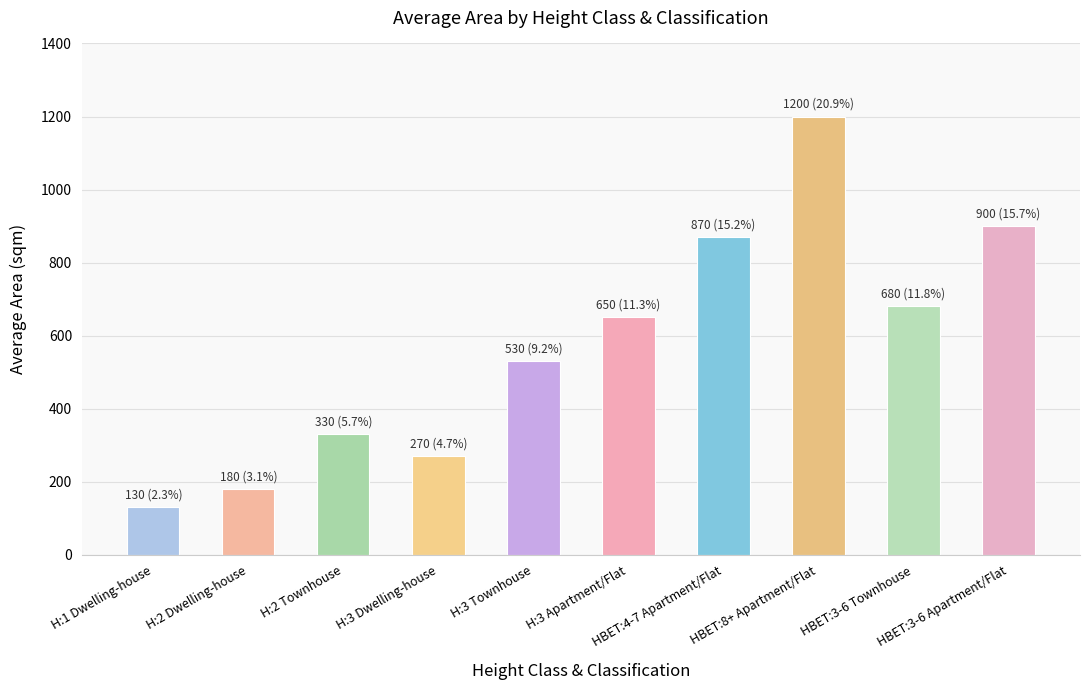

Reading right to left, what are all the values shown in this chart?

900	680	1200	870	650	530	270	330	180	130